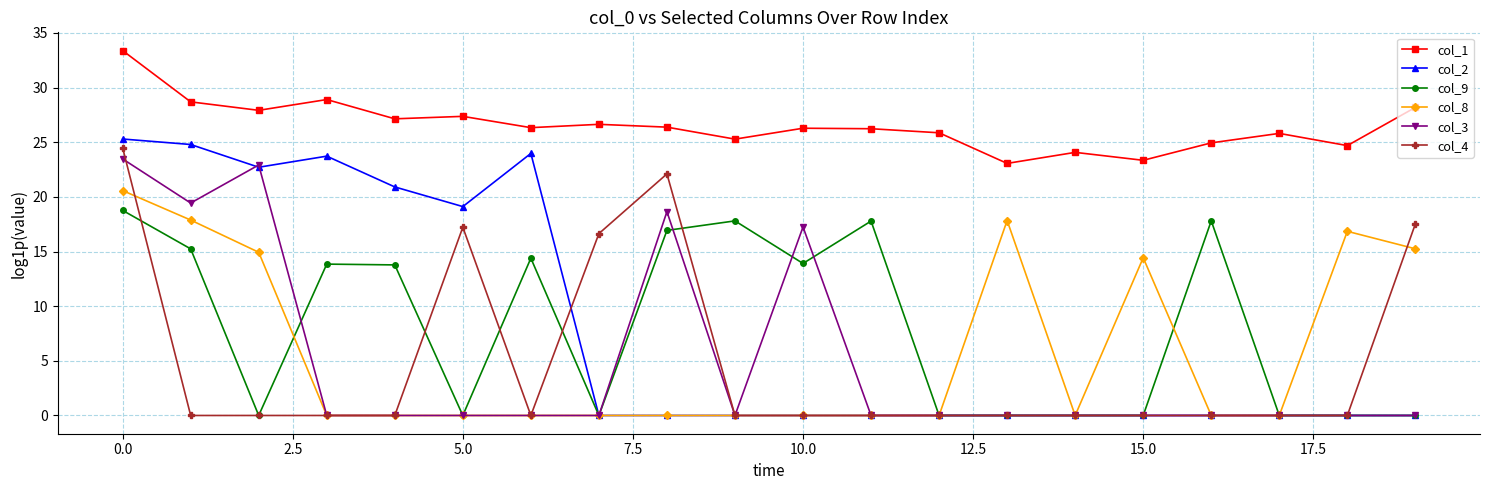

Which series has the largest range (max minus min)?

col_2